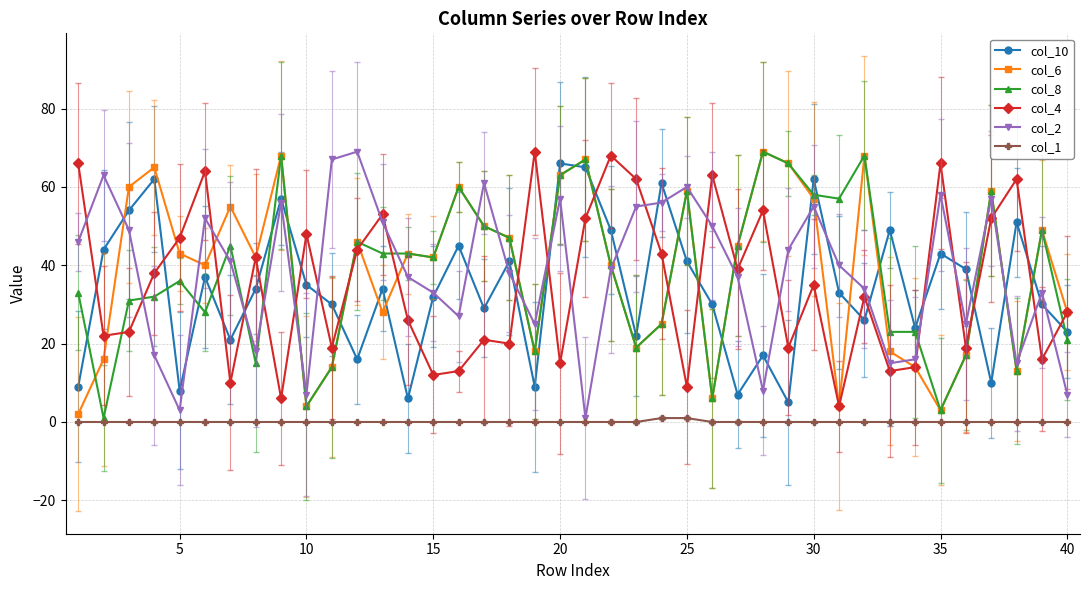

True or false: col_4 and col_2 cross at least once.

True